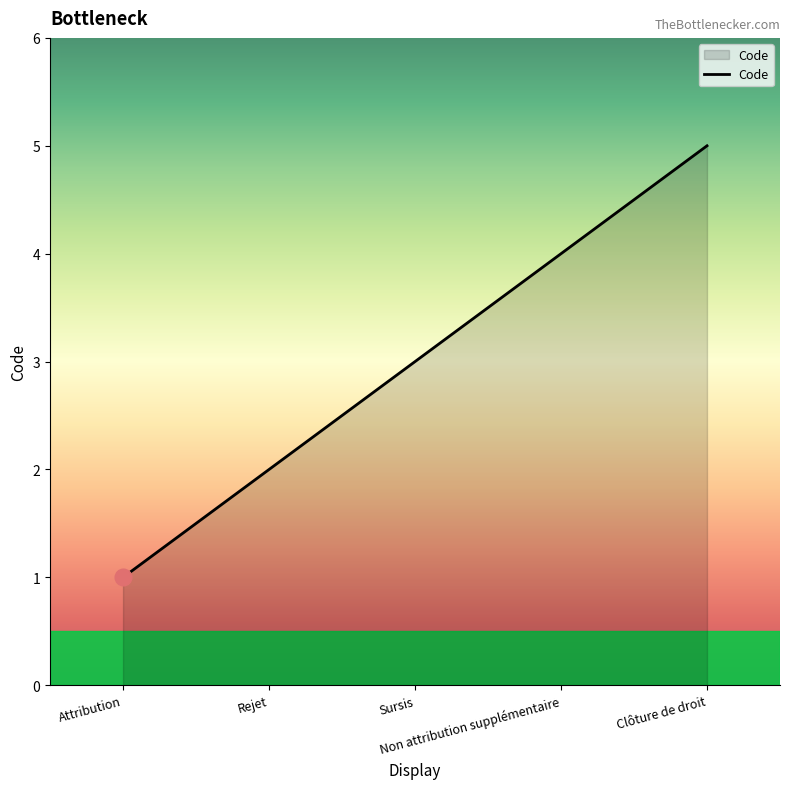

What is the difference between the values at Rejet and Sursis?

1